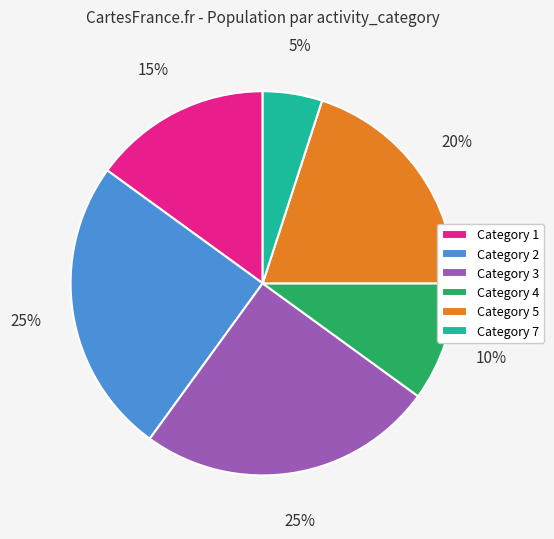

Does Category 7 represent more than half of the total?

No